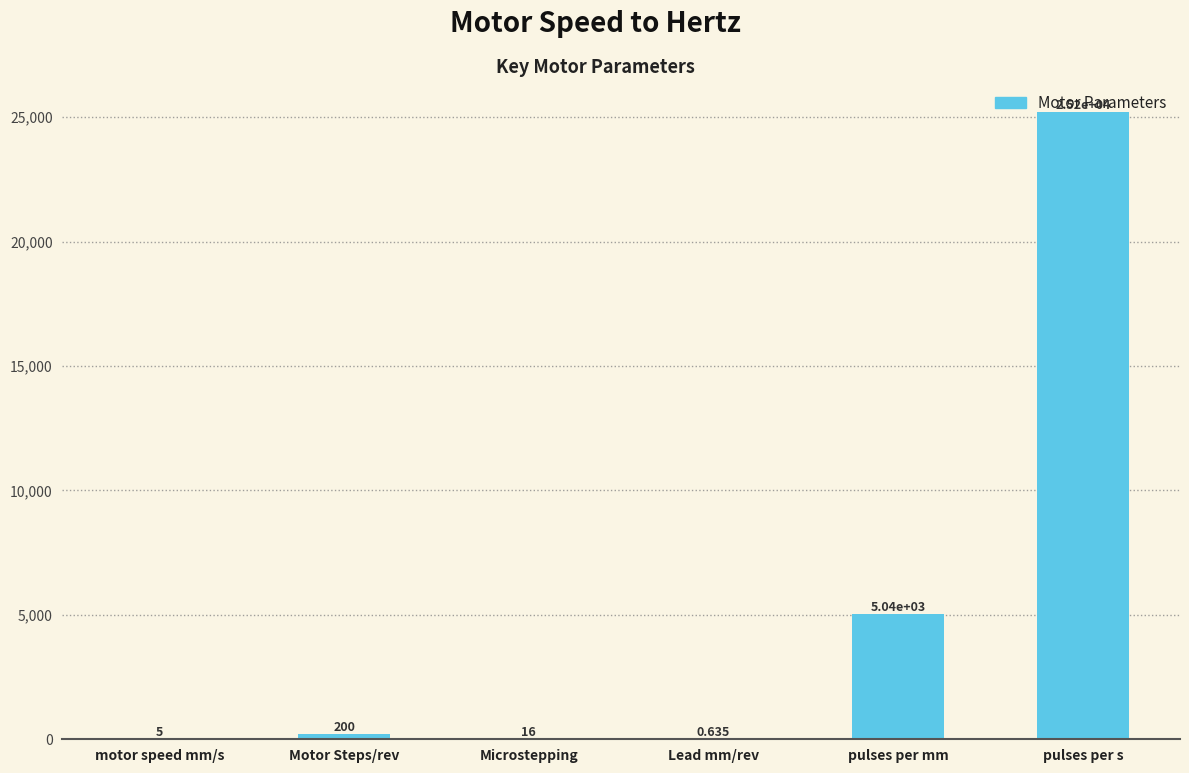

Where is the data nearest to the value 12597?

pulses per mm